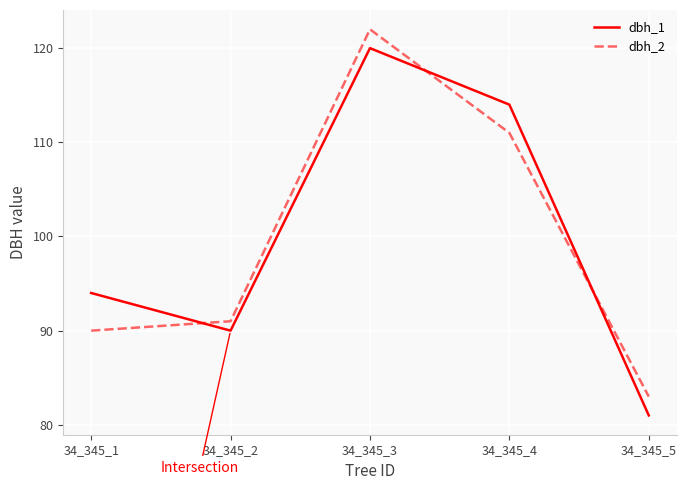

What are all the series names shown in the legend?

dbh_1, dbh_2